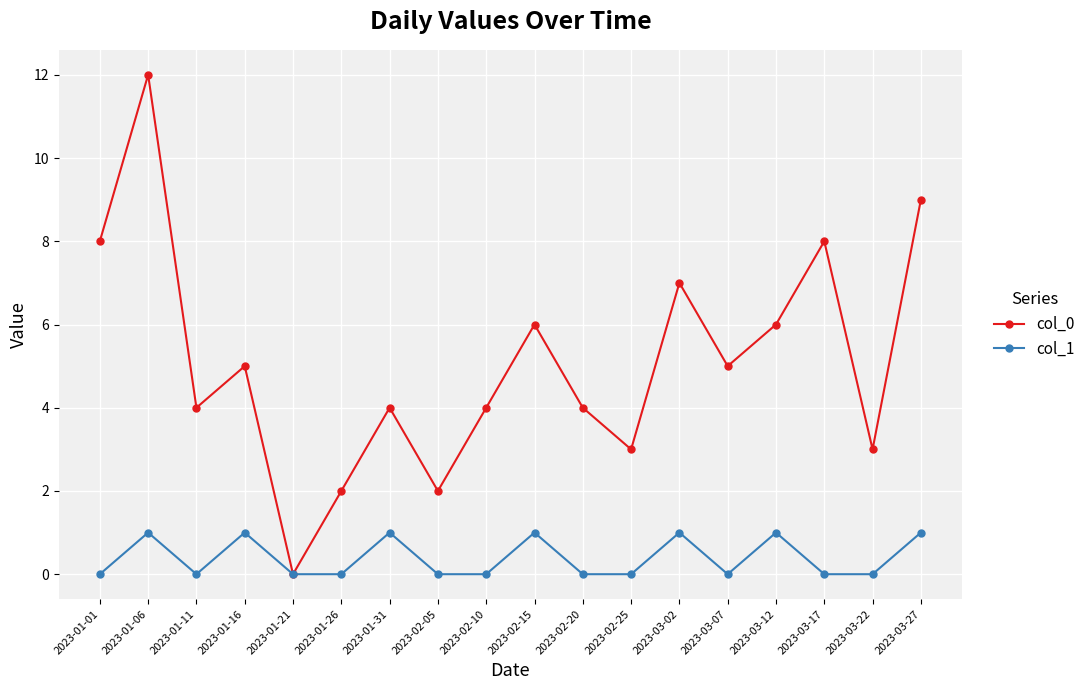

What is the label of the 16th point from the left?

2023-03-17